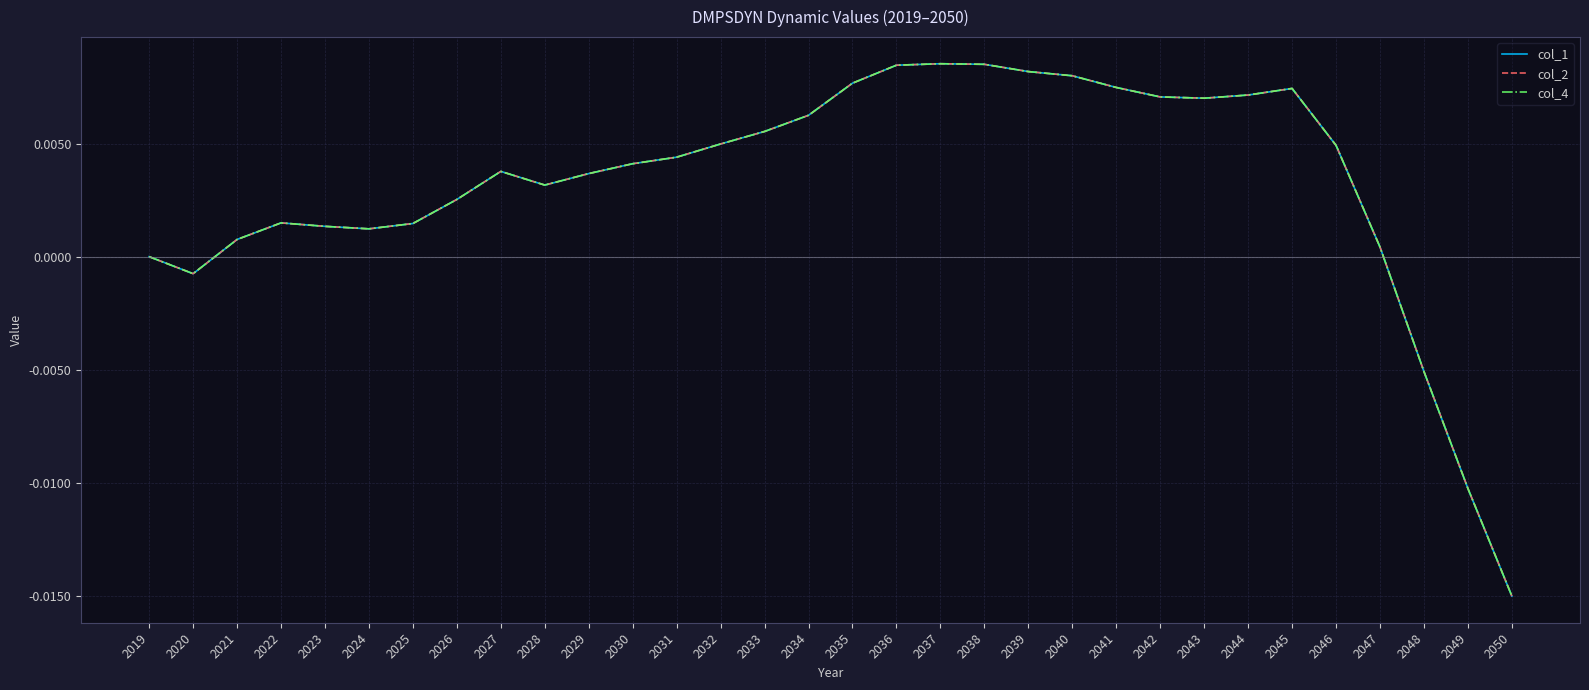

Which series has the largest range (max minus min)?

col_2